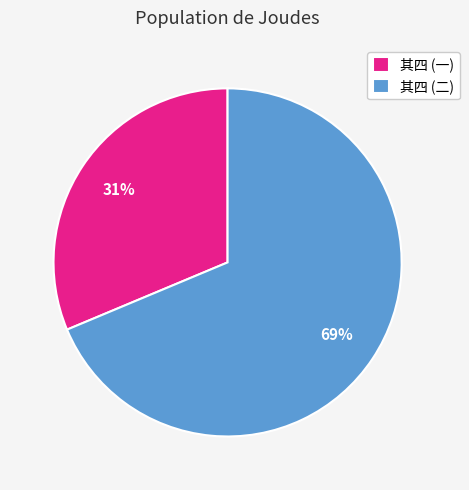

Rank the categories by value from lowest to highest.

其四 (一), 其四 (二)